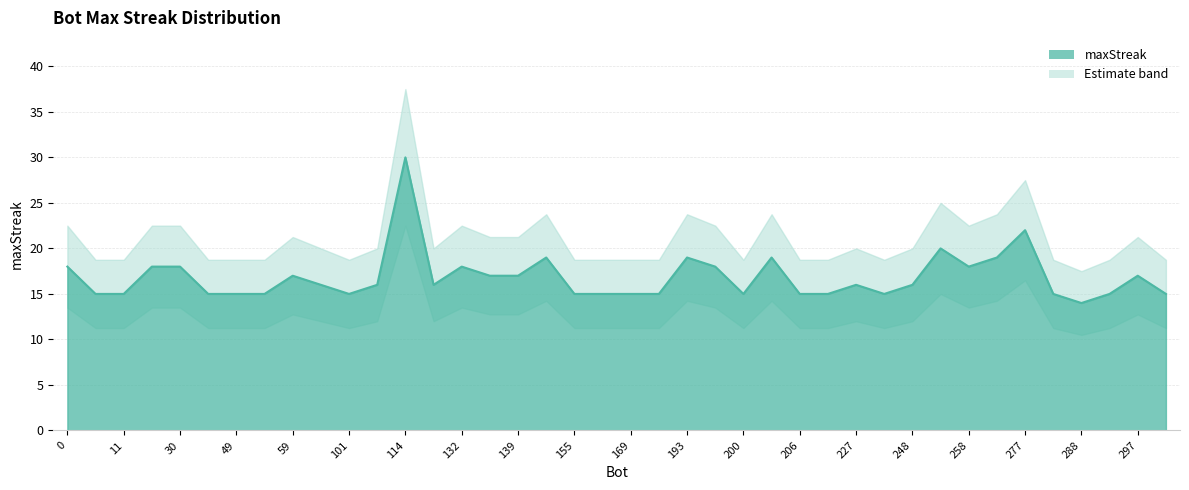

Where is the first local maximum?

59